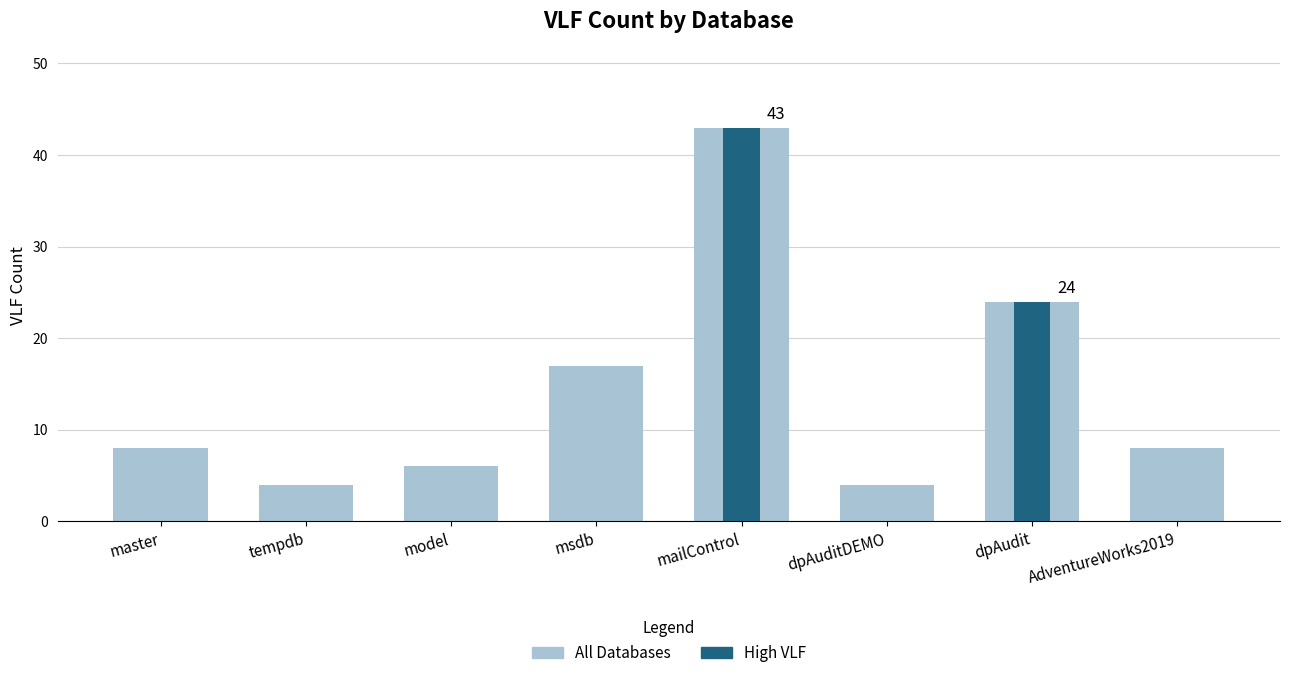

Reading left to right, what are all the values shown in this chart?

8	4	6	17	43	4	24	8